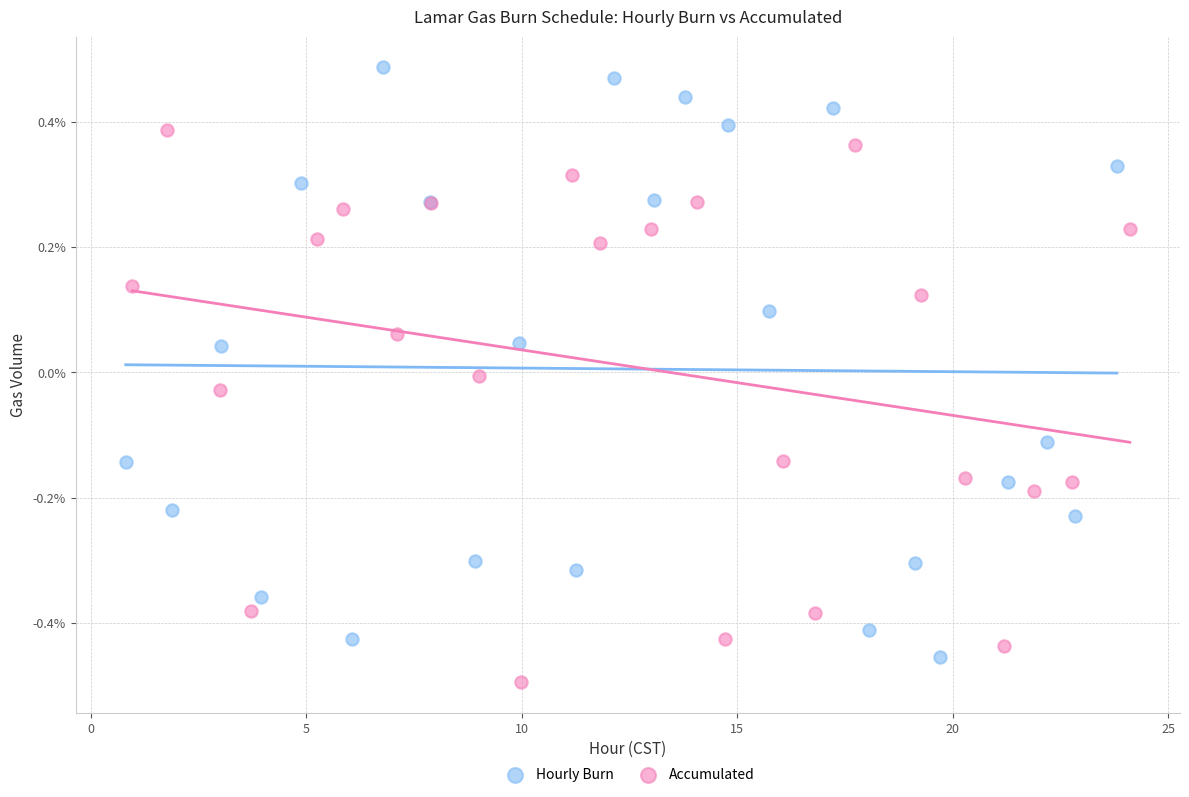

What are all the series names shown in the legend?

Hourly Burn, Accumulated